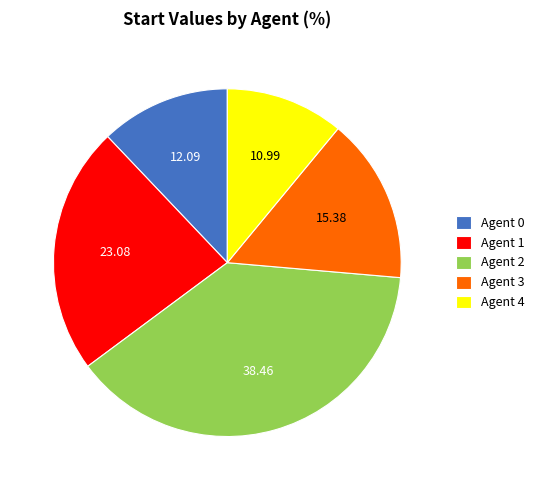

True or false: Agent 0 accounts for 12% of the total.

True